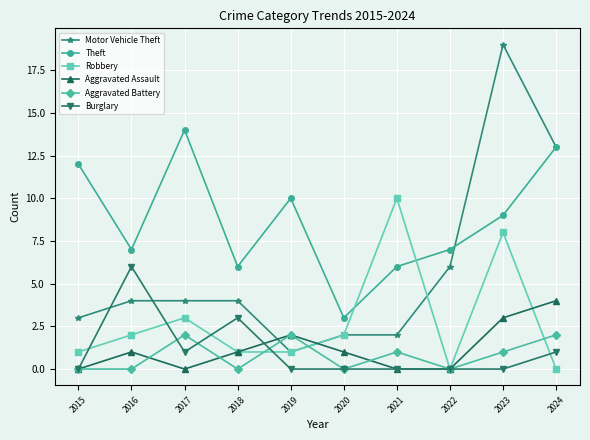

Does the chart display data point markers on the line(s)?

Yes